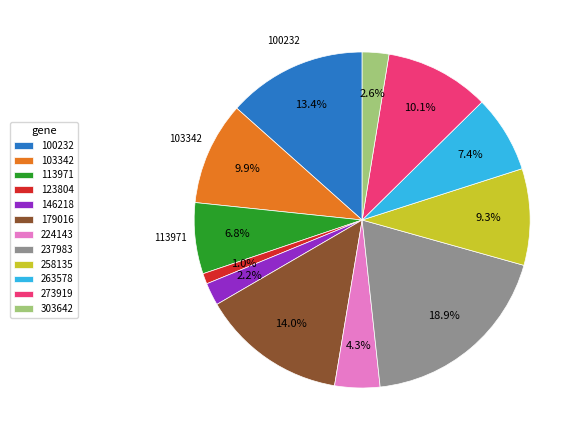

How many slices are in this pie chart?

12